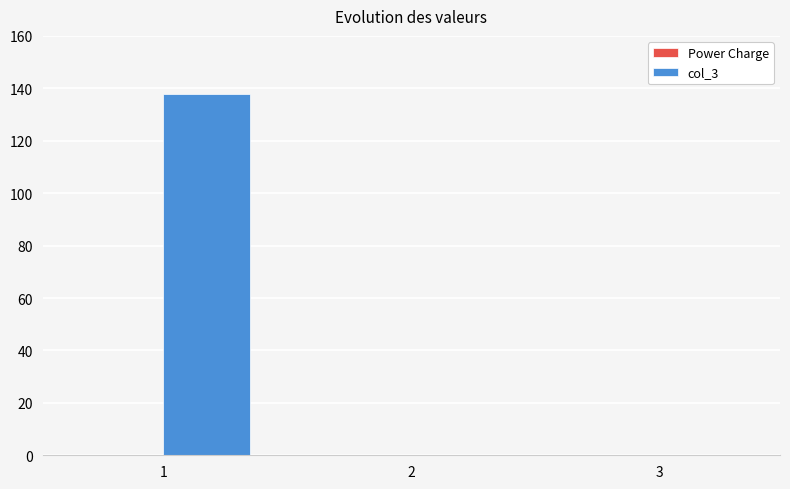

What is the greatest value displayed?

138.0